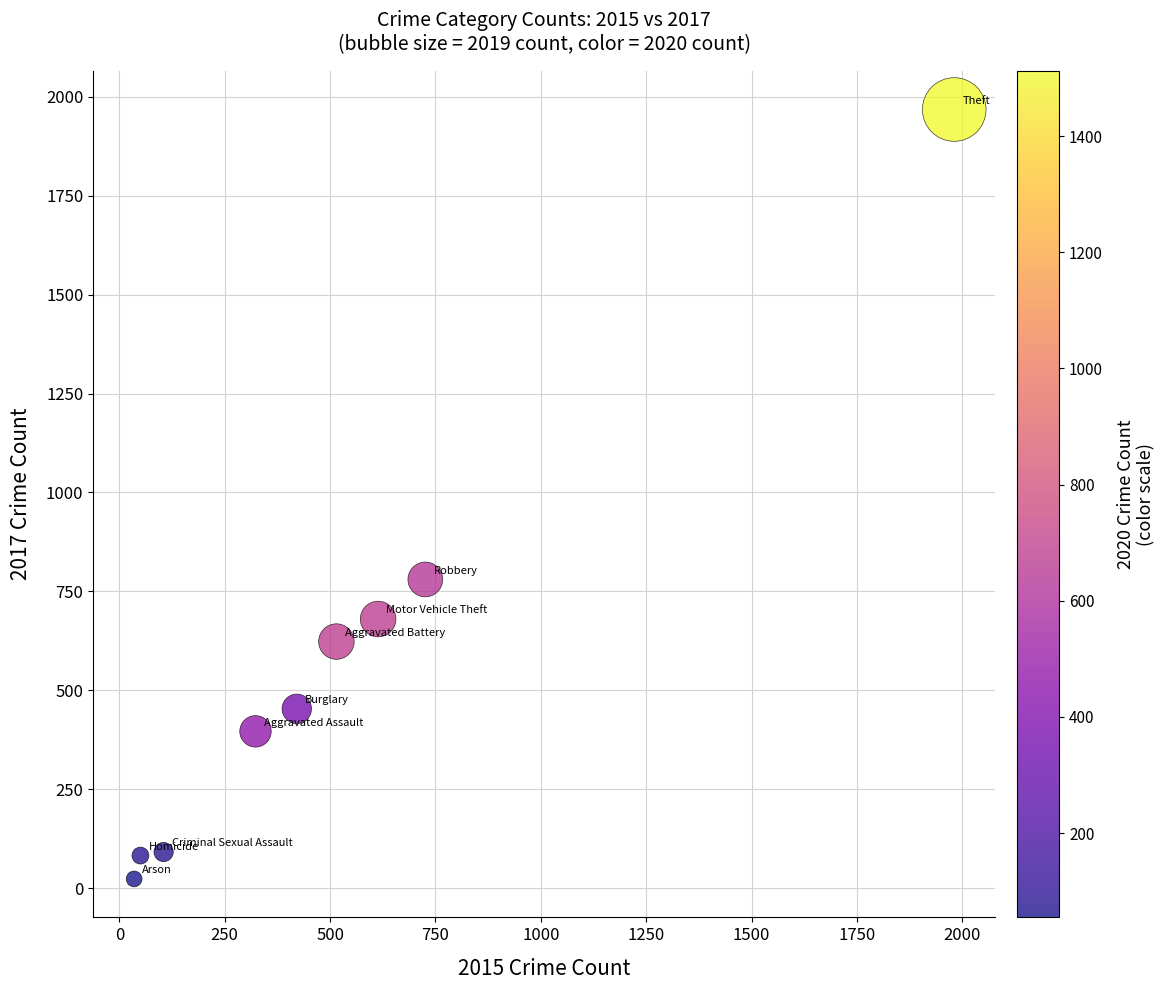

What is the average Y value?

566